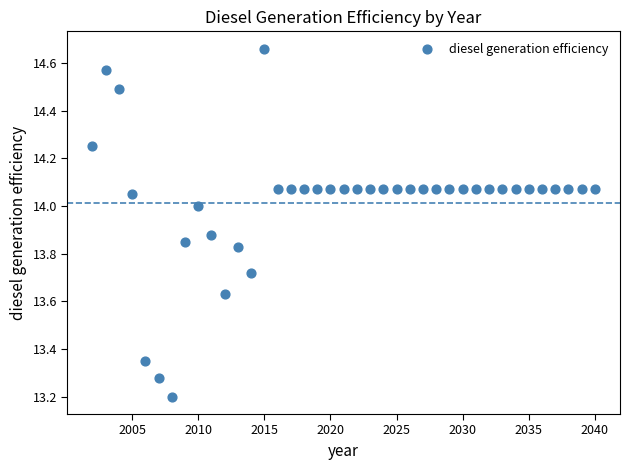

What is the range of X values (max minus min)?

38.0